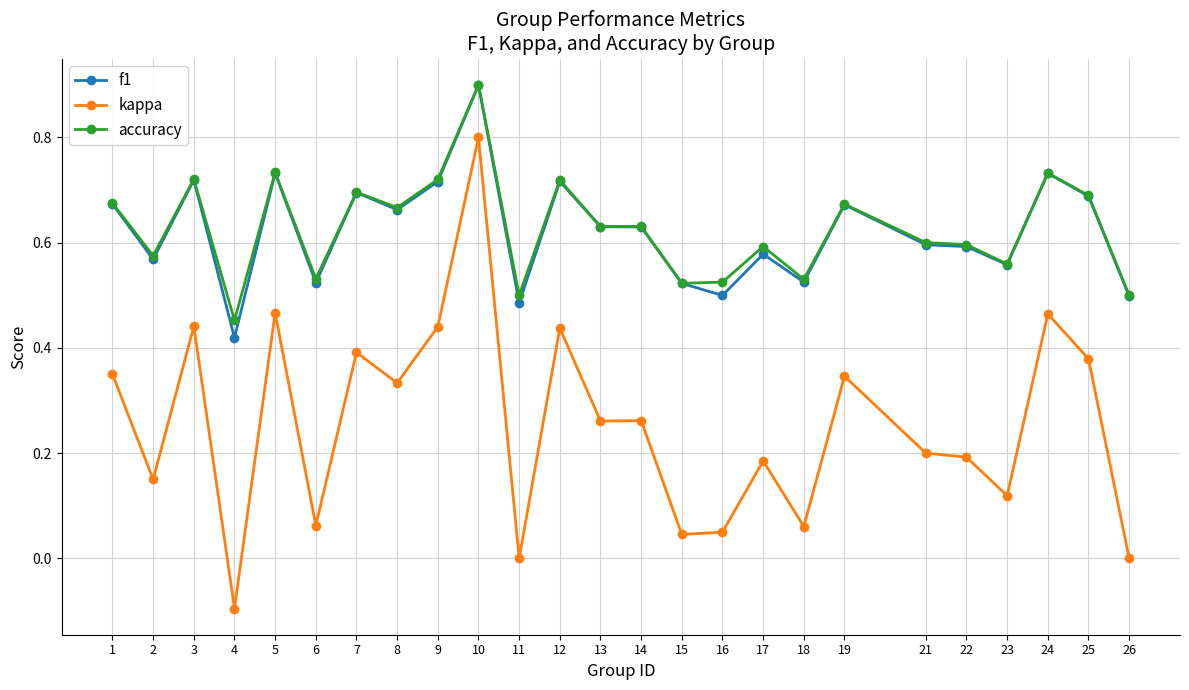

How many distinct data groups are displayed?

3